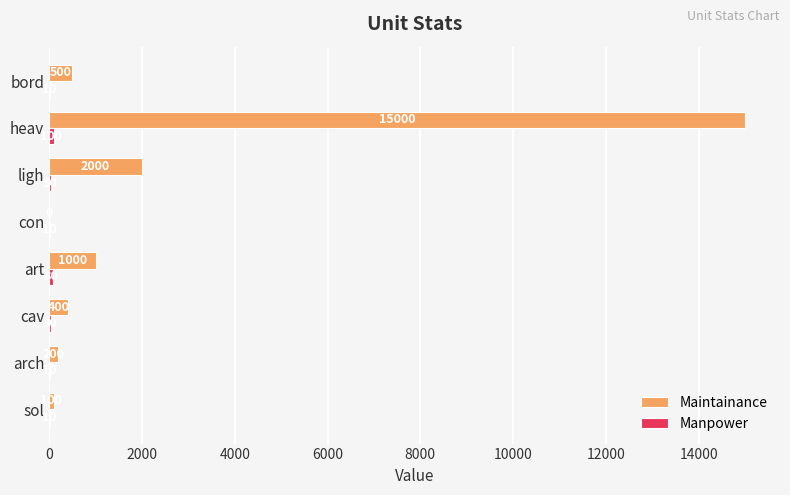

Between cav and bord, which series saw the biggest shift?

Maintainance